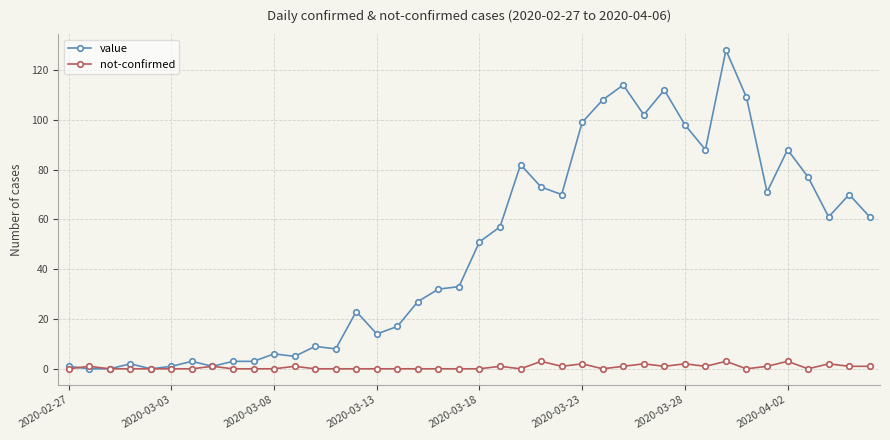

List the series in order of their peak value, highest first.

value, not-confirmed